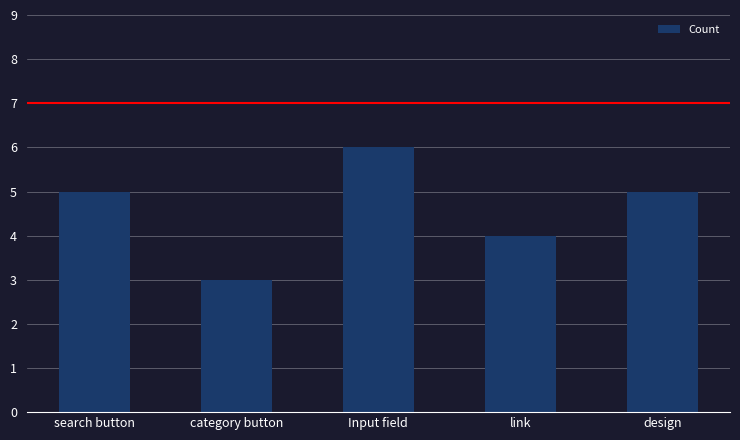

Reading right to left, extract all data points from this chart.

design=5	link=4	Input field=6	category button=3	search button=5